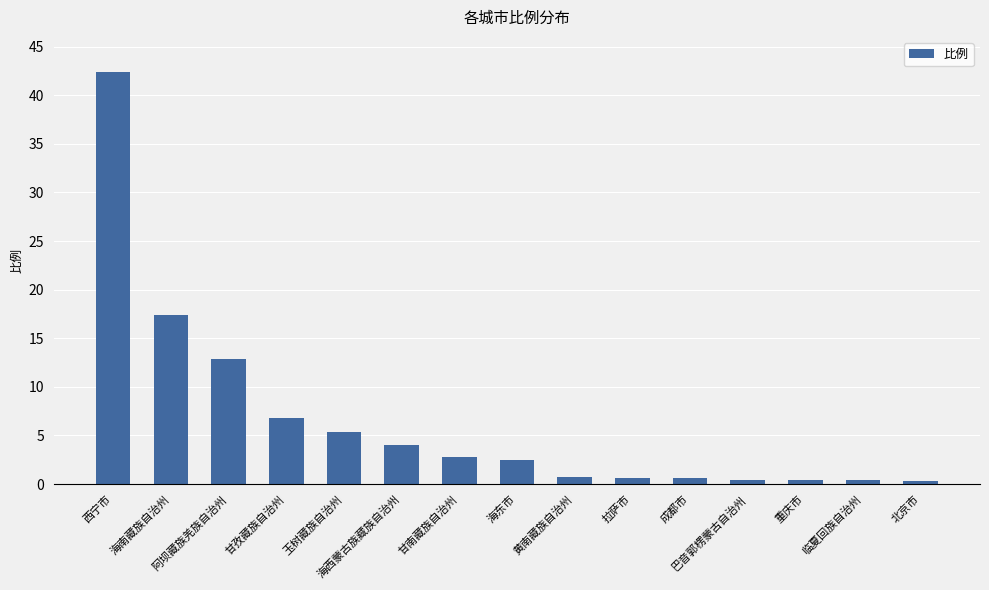

What is the greatest value displayed?

42.4